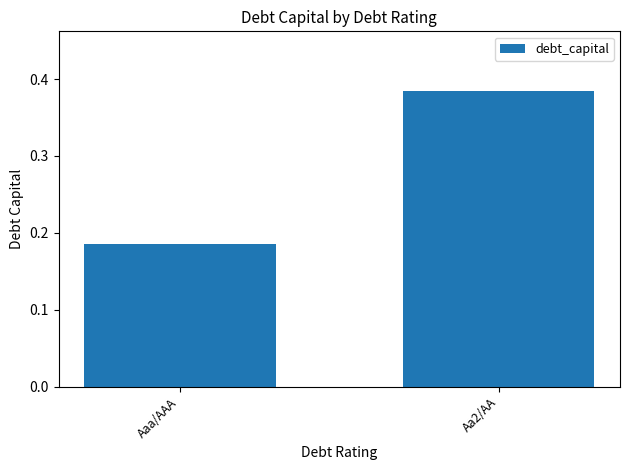

What is the sum of the values at Aa2/AA and Aaa/AAA?

0.6